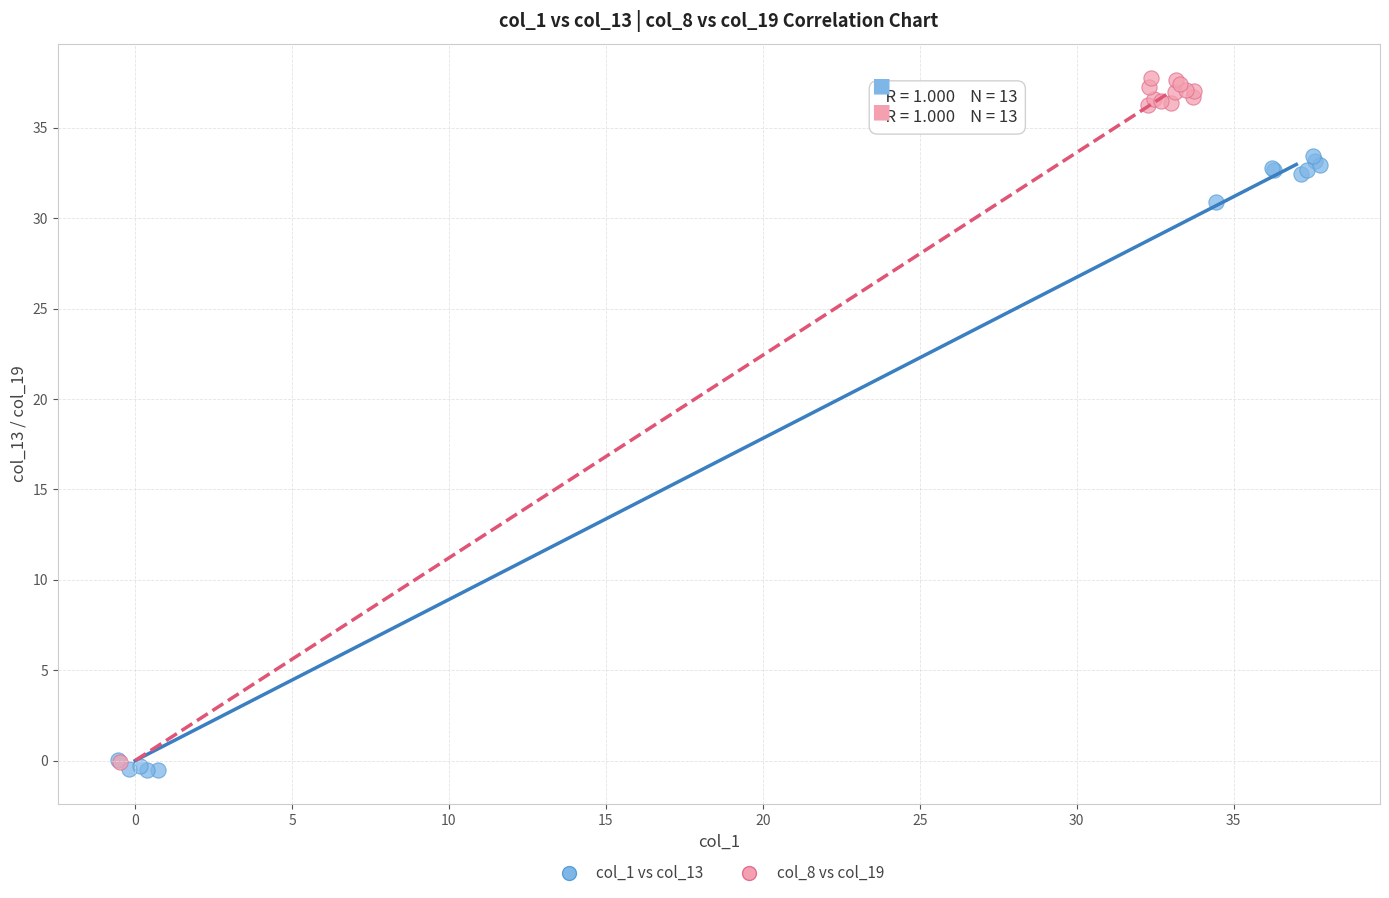

Which series reaches the maximum Y coordinate?

col_8 vs col_19